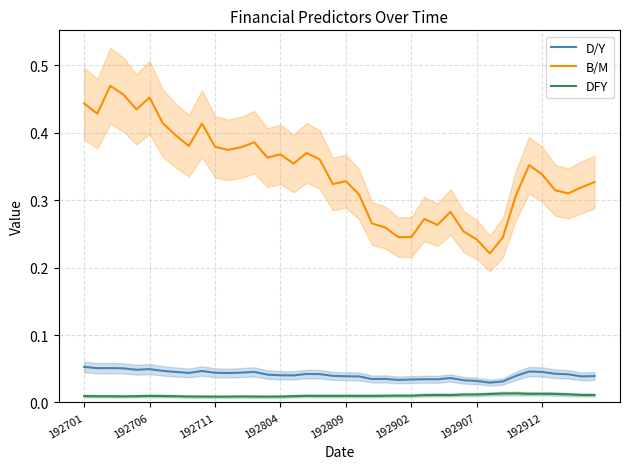

Is it true that B/M equals 0.6 at 192711?

False